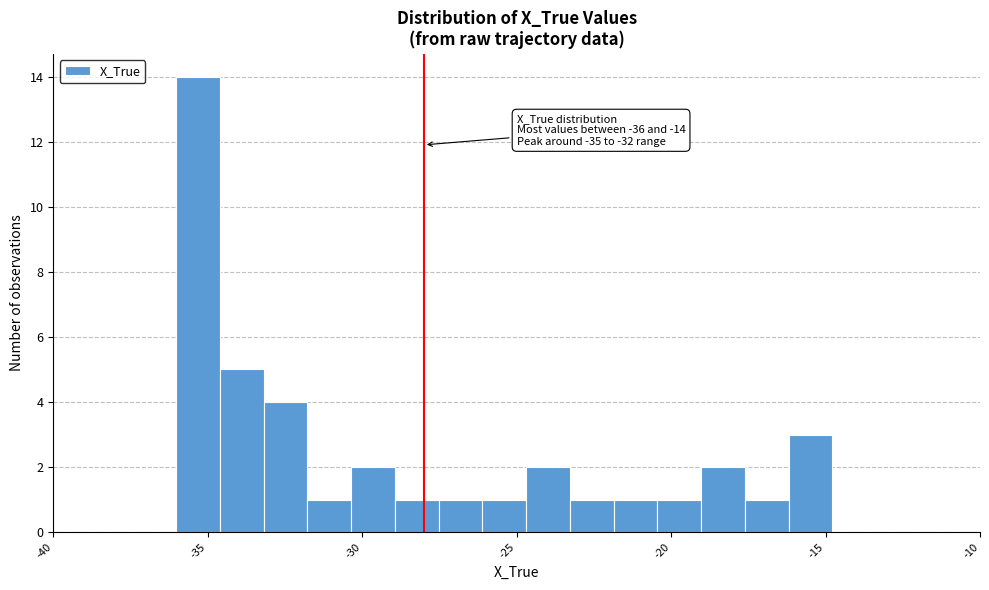

Around what value on the x-axis is the tallest bar? Give the approximate position of its centre, as read against the axis.

-35.5